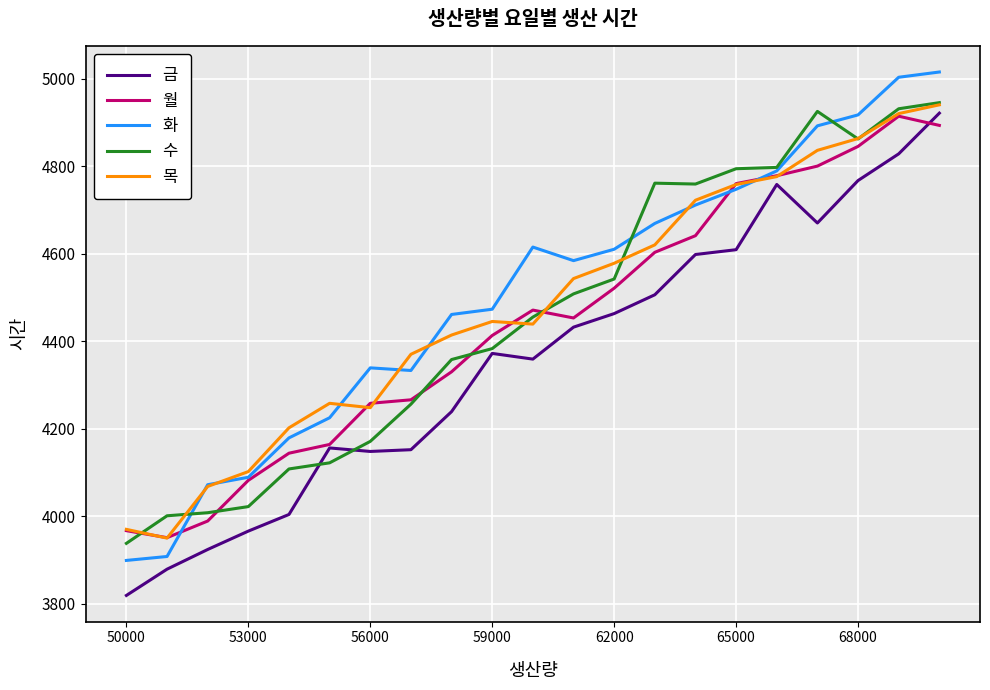

In 수, how many points are higher than both neighbors (excluding endpoints)?

2